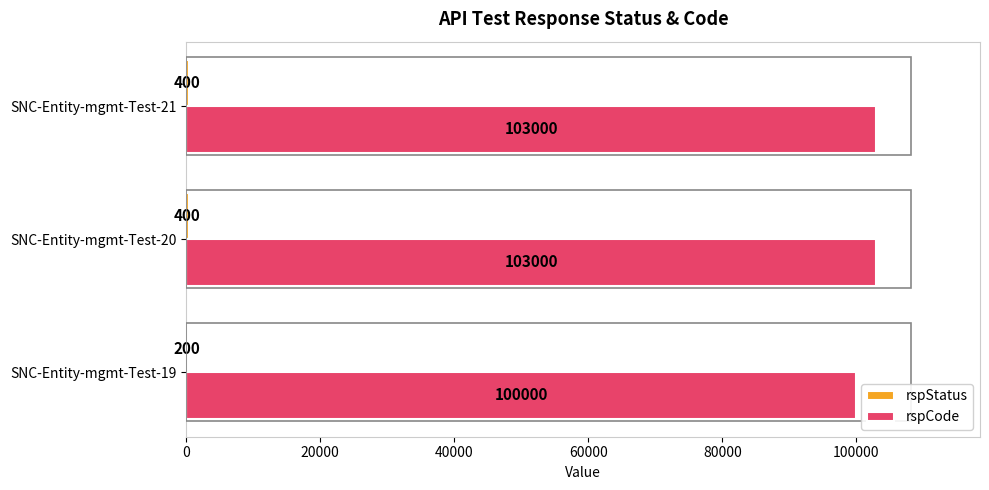

The rspCode series shows 103000 at SNC-Entity-mgmt-Test-21. True or false?

True